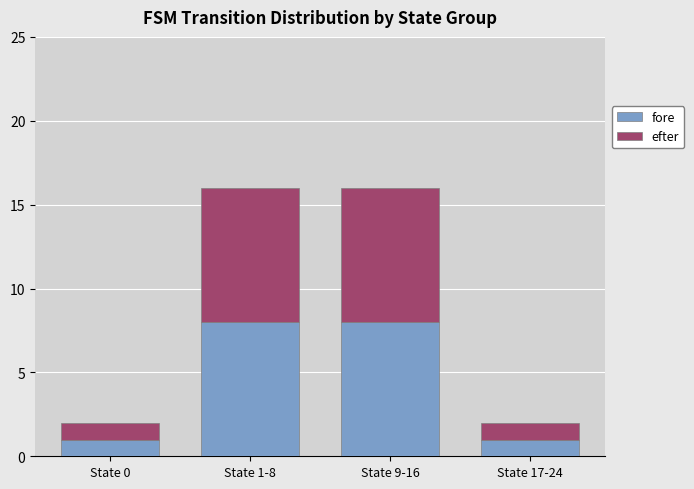

What is the sum of all fore values?

18